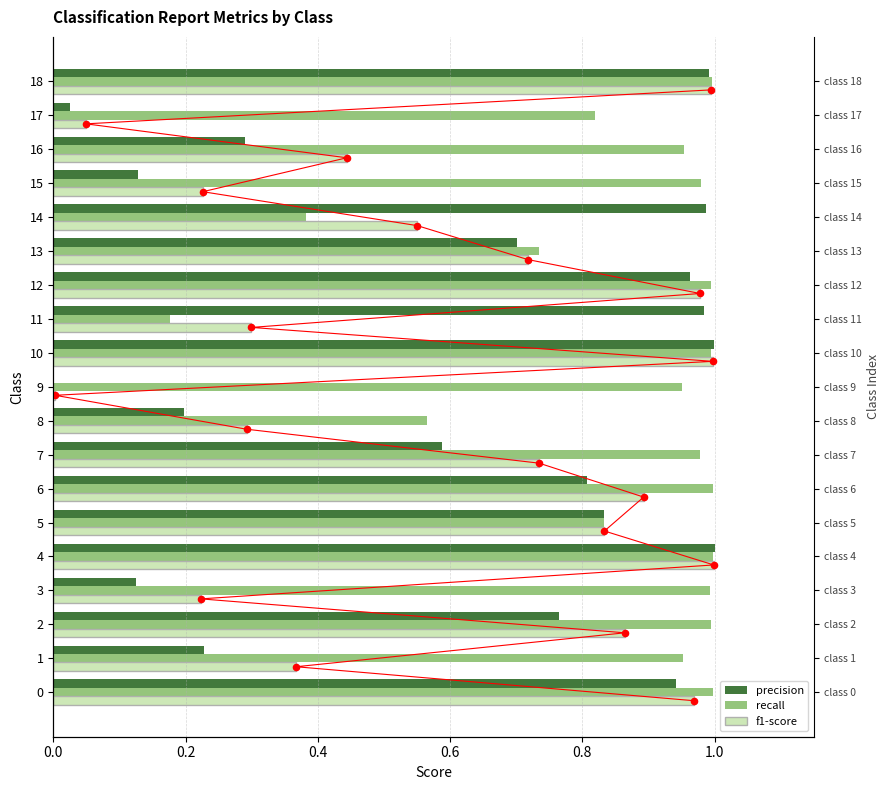

What are all the series names shown in the legend?

precision, recall, f1-score